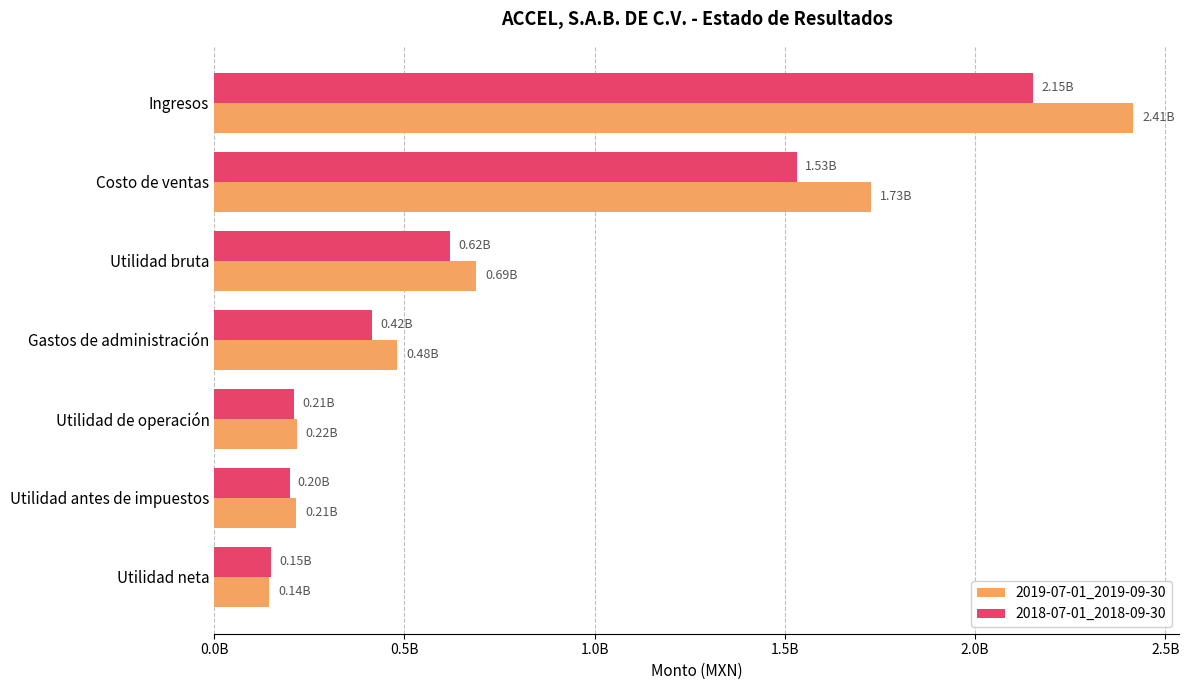

What position from the left is Ingresos?

1